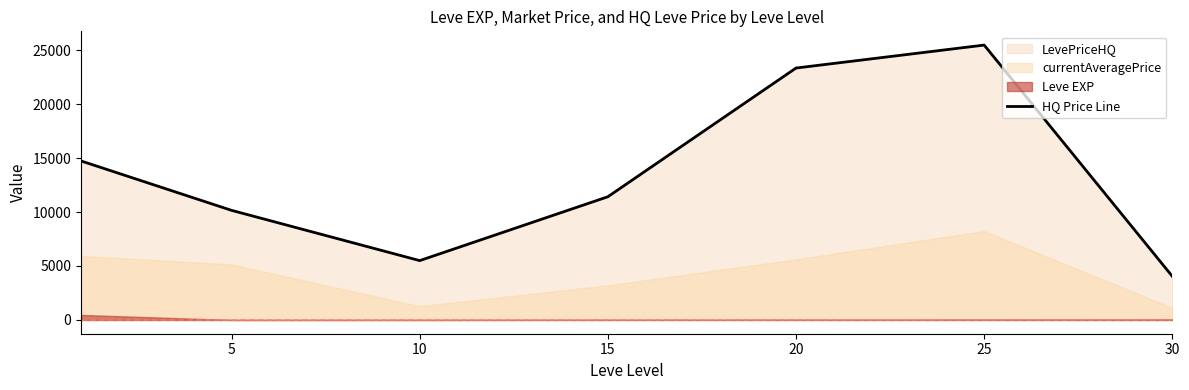

Read the value at 5.

10154.3